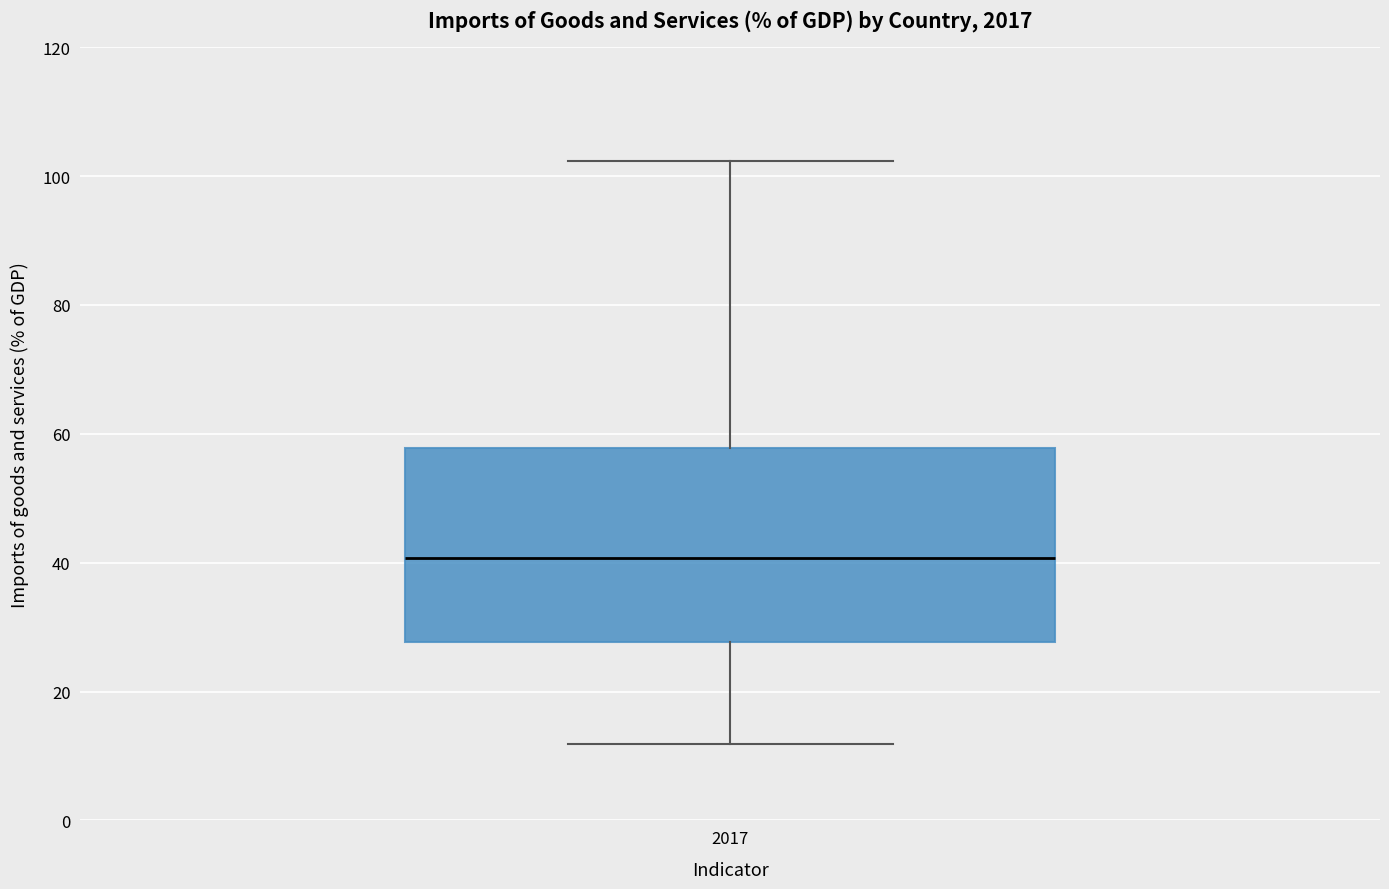

Read this box plot against the y-axis: the position of the median line, the range covered by the box, and the ends of both whiskers. The values are not printed on the chart, so give them approximately, as read against the axis.

median 40, box 28 to 58, whiskers 12 to 102